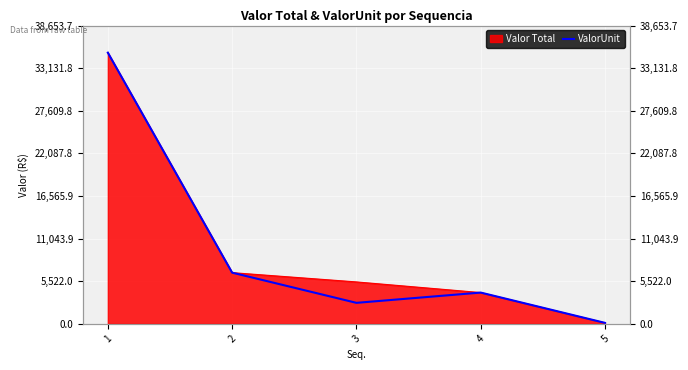

What is the ratio of the value at 1 to the value at 4?

8.7